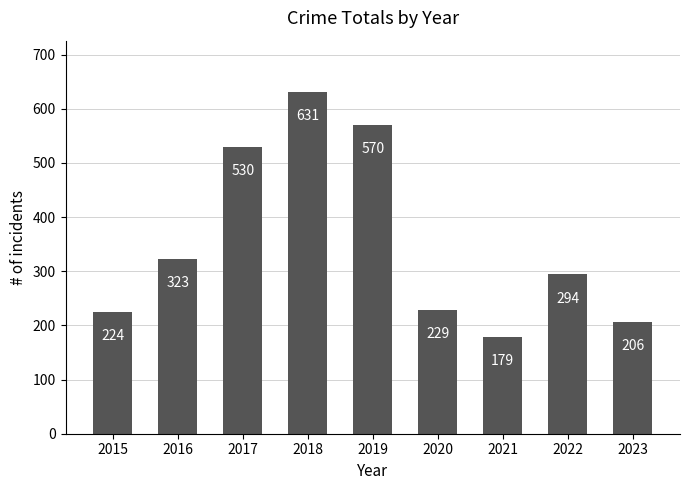

What is the sum of the values at 2015 and 2017?

754